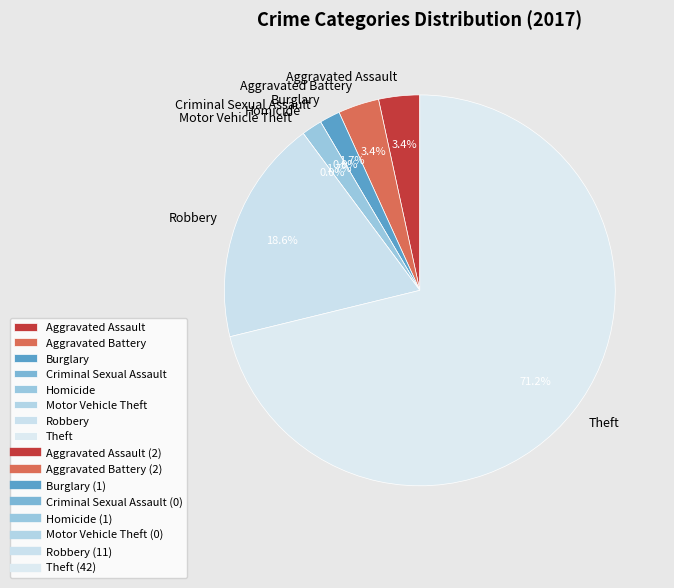

Rank the categories by value from lowest to highest.

Criminal Sexual Assault, Motor Vehicle Theft, Burglary, Homicide, Aggravated Assault, Aggravated Battery, Robbery, Theft